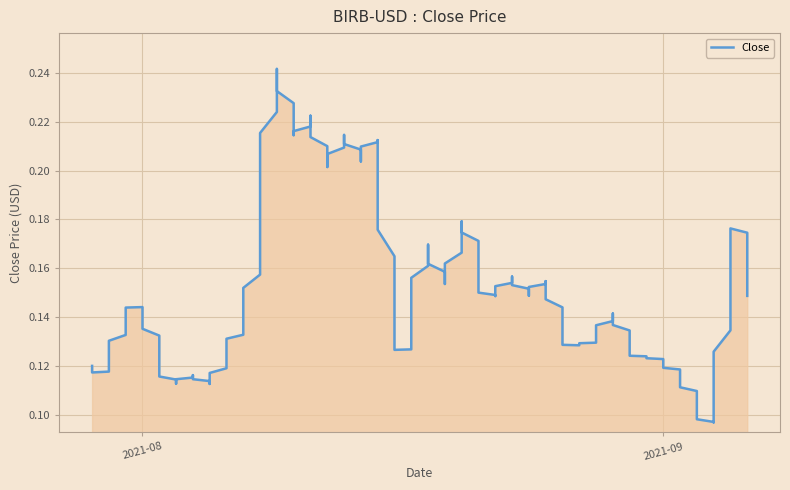

How many values are between 0 and 1?

39